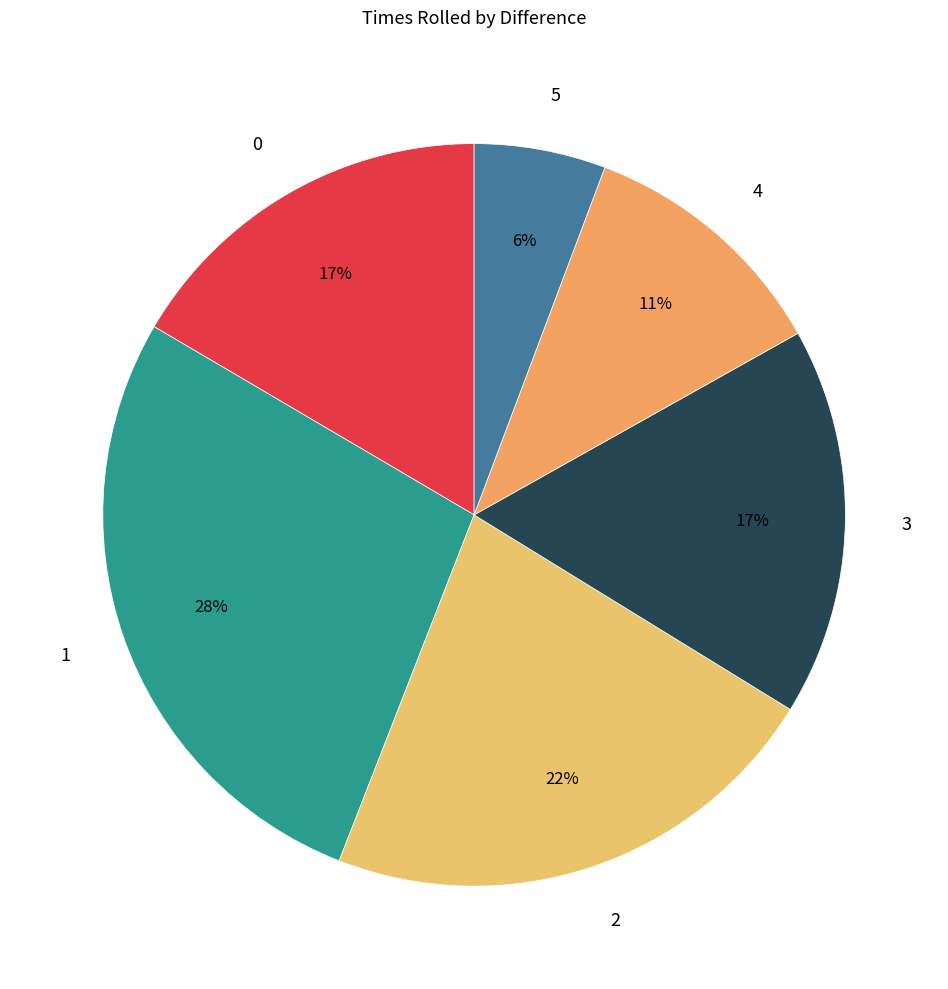

Does 0 represent more than half of the total?

No